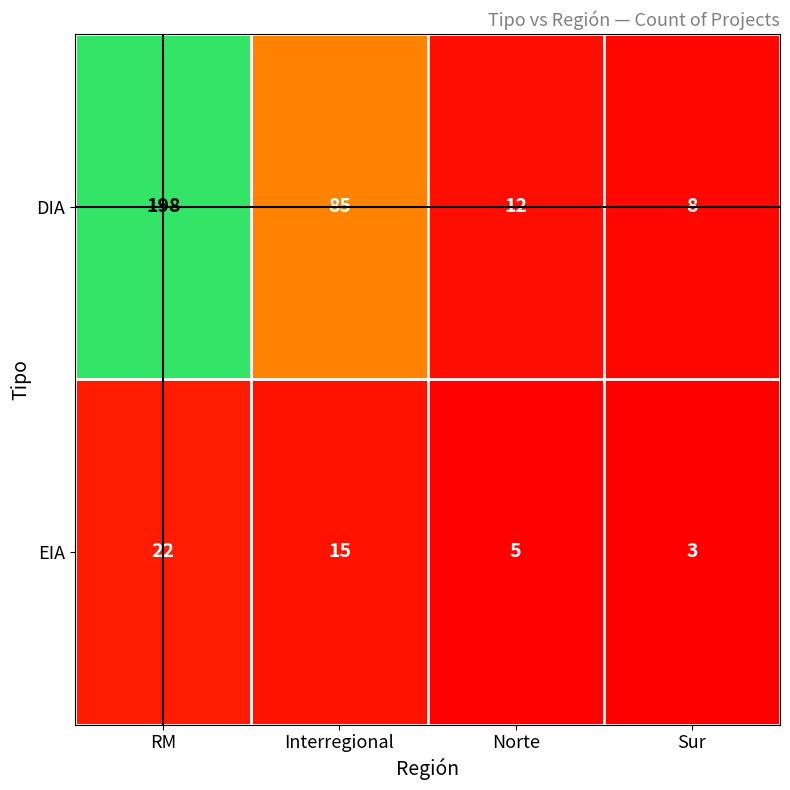

What is the difference between the second highest and second lowest values in the DIA series?

73